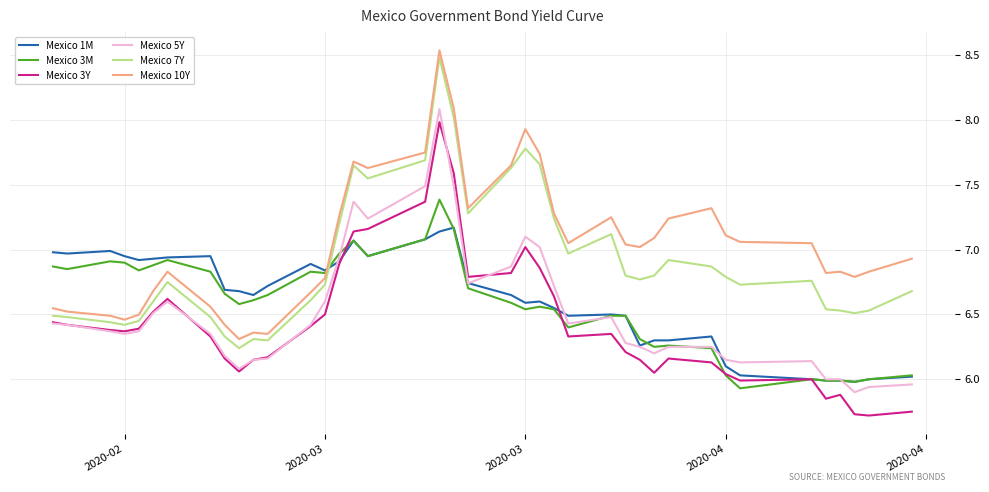

True or false: Mexico 10Y and Mexico 3Y intersect in this chart.

False